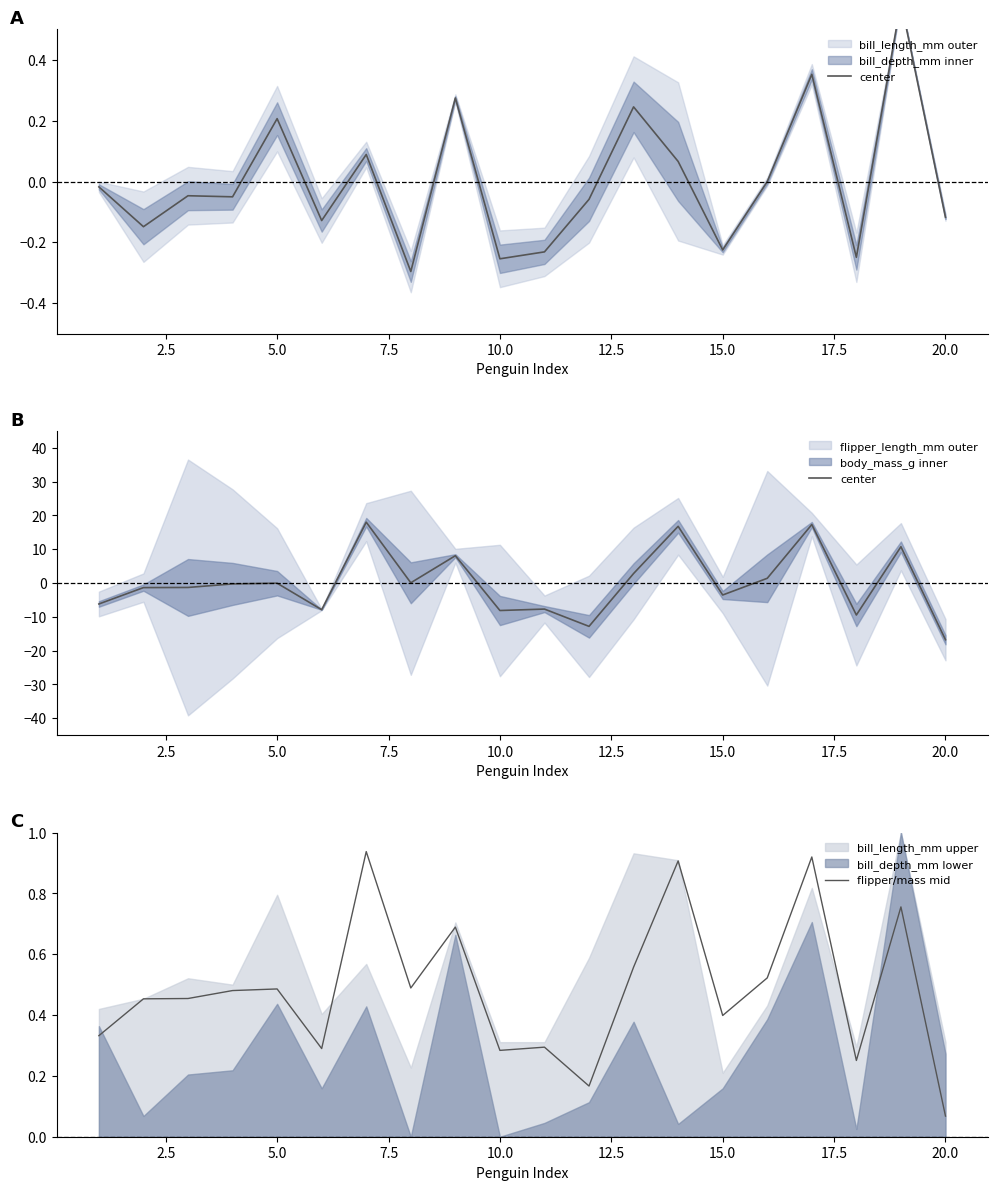

Where is flipper/mass mid nearest to the value 0?

20.0